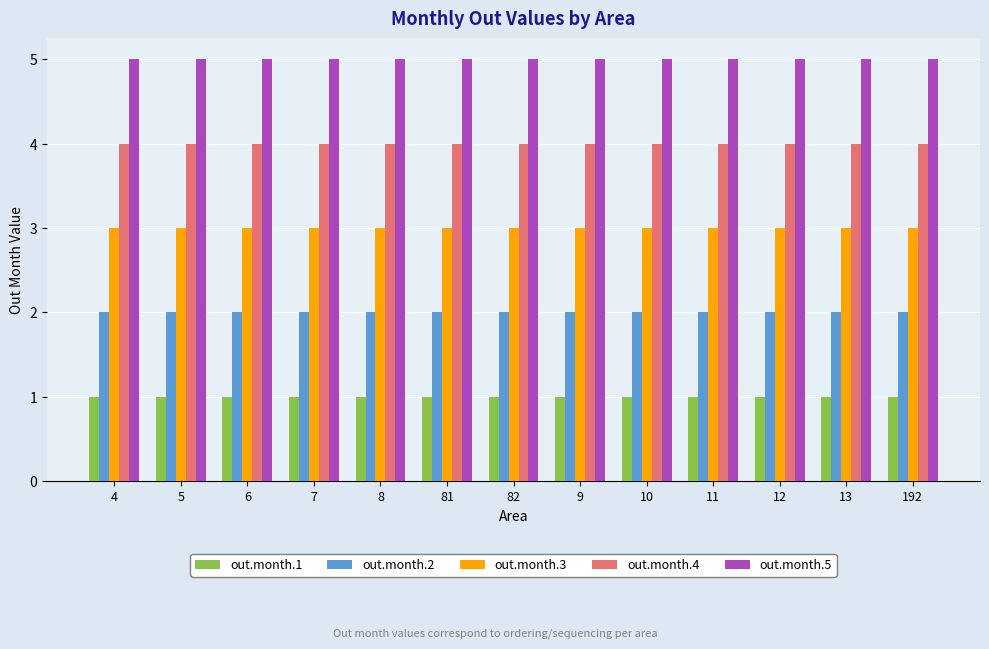

How many categories are shown in the chart?

13